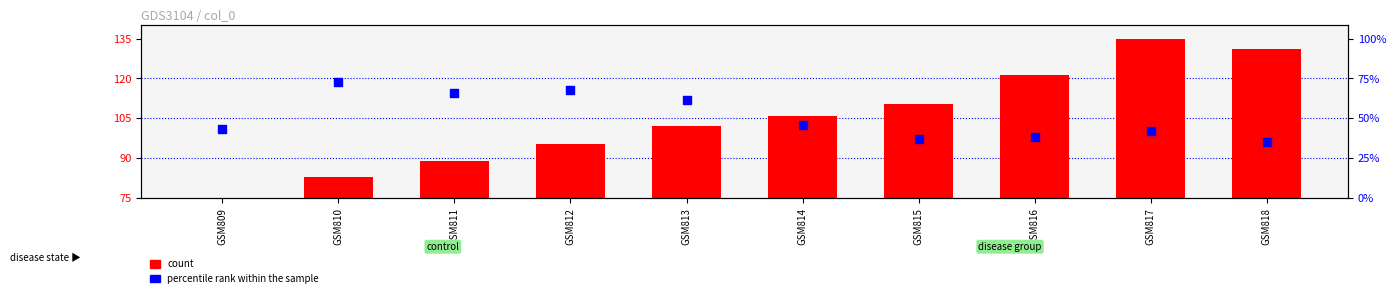

What are all the series names shown in the legend?

count, percentile rank within the sample